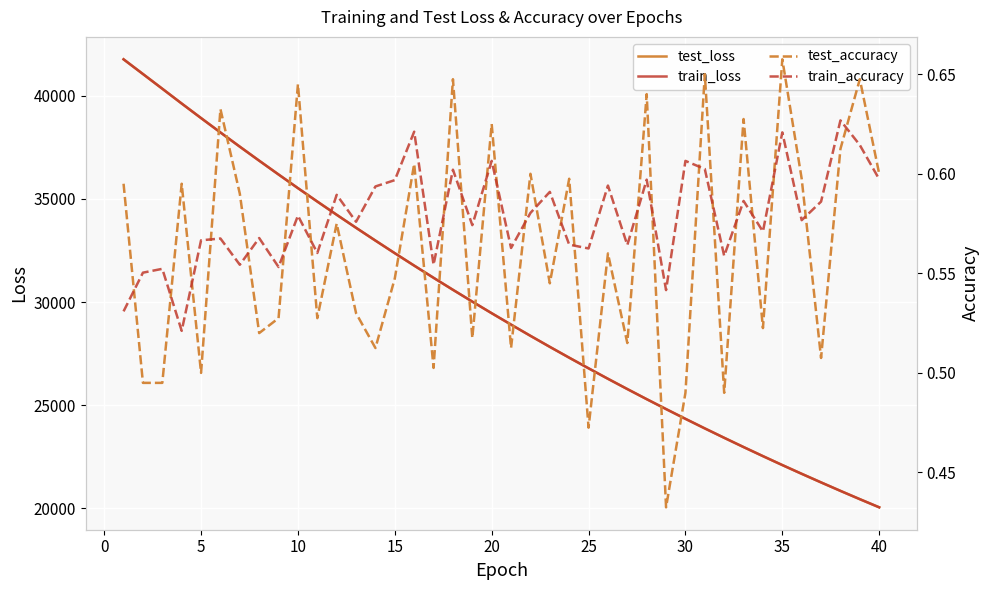

True or false: train_loss and train_accuracy cross at least once.

False